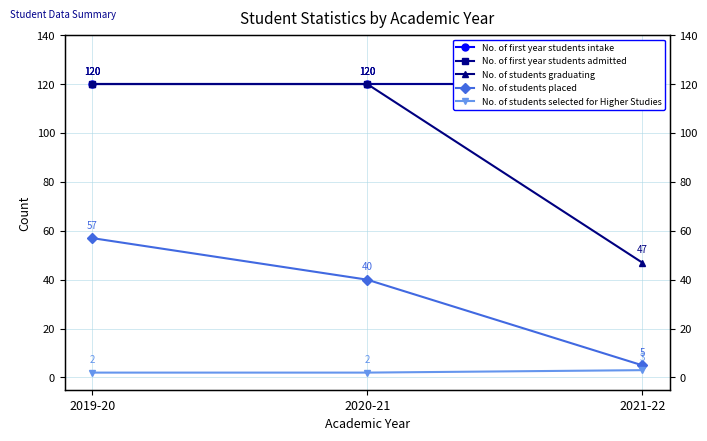

Where is No. of students placed nearest to the value 31?

2020-21